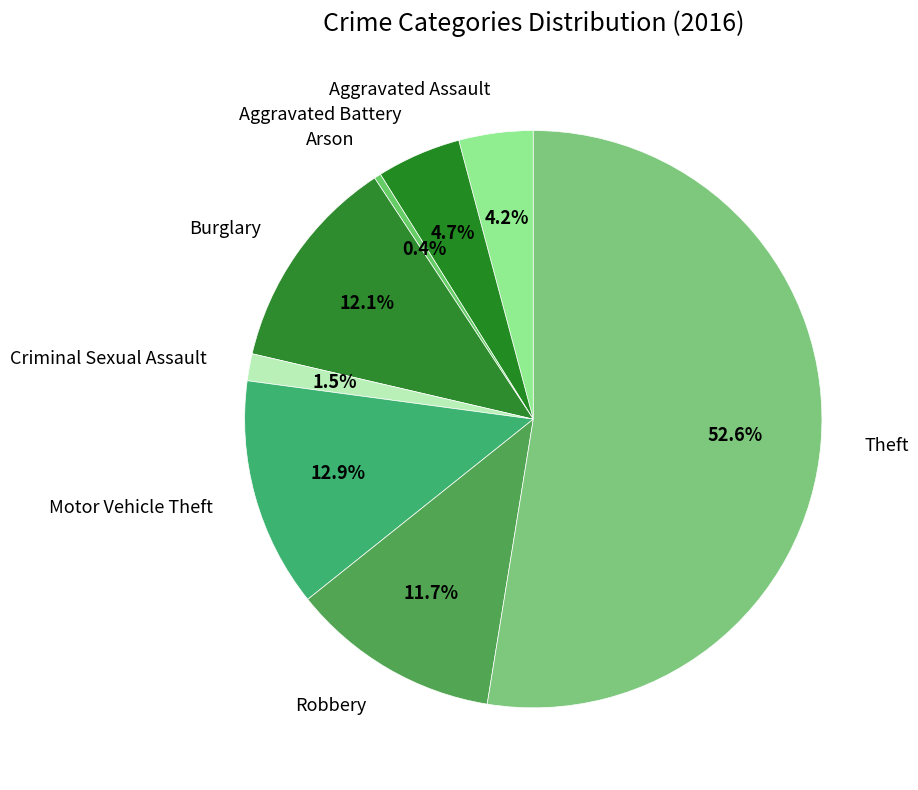

Is the sum of Arson and Criminal Sexual Assault greater than half?

No